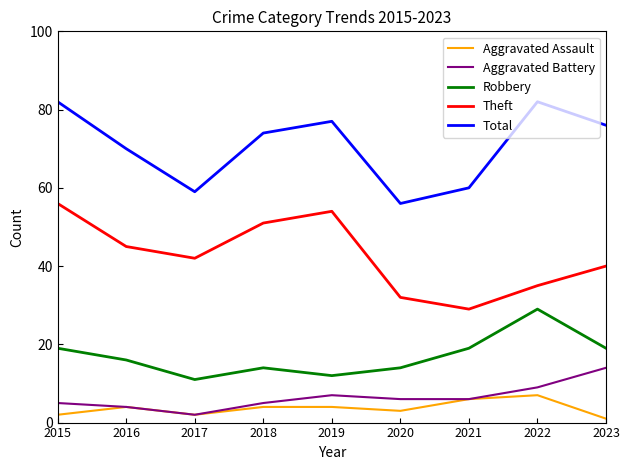

What is the spread (max minus min) of values at 2018?

70